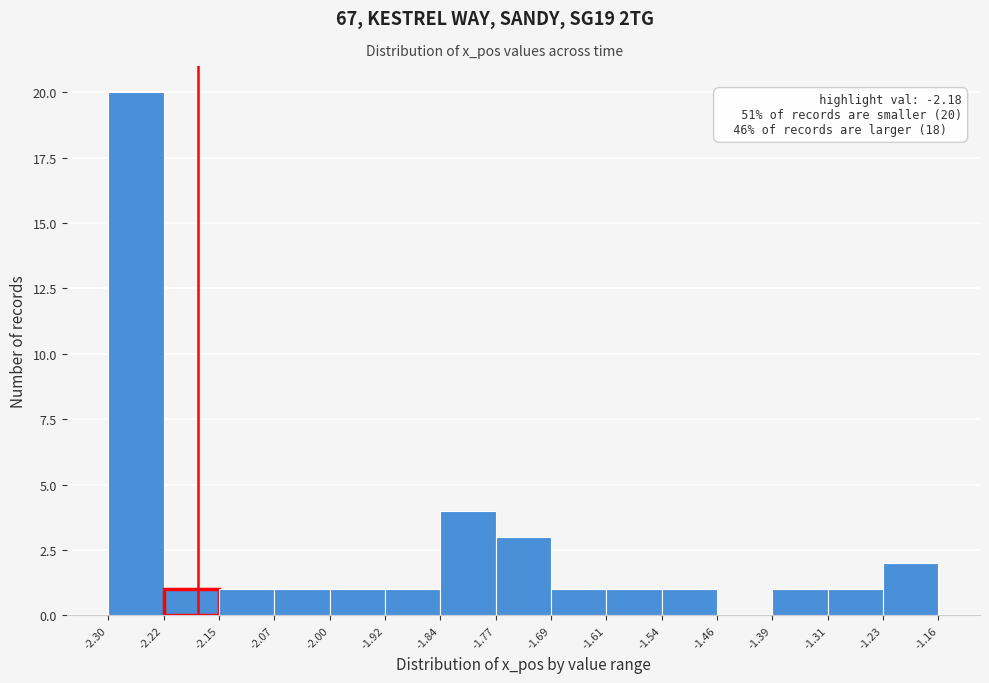

Which range on the x-axis has the tallest bar?

-2.30 to -2.22